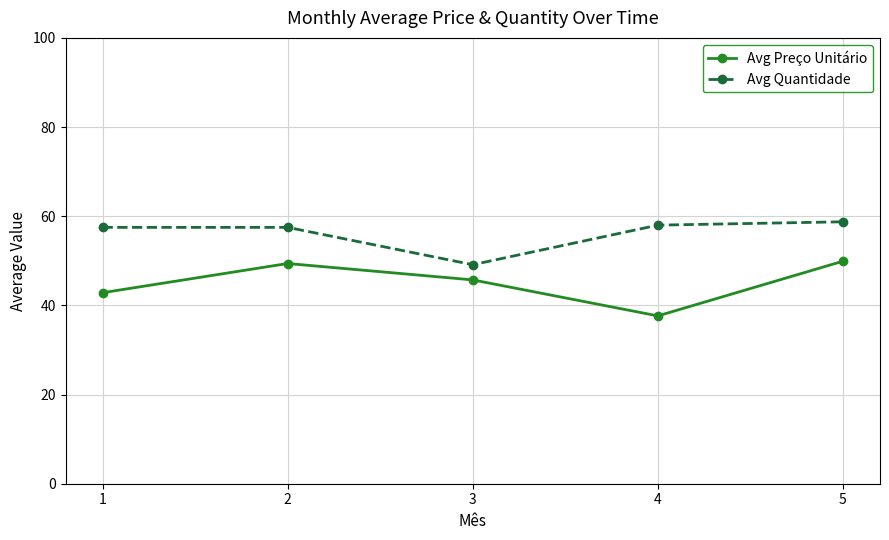

At which label does Avg Preço Unitário reach its minimum?

4